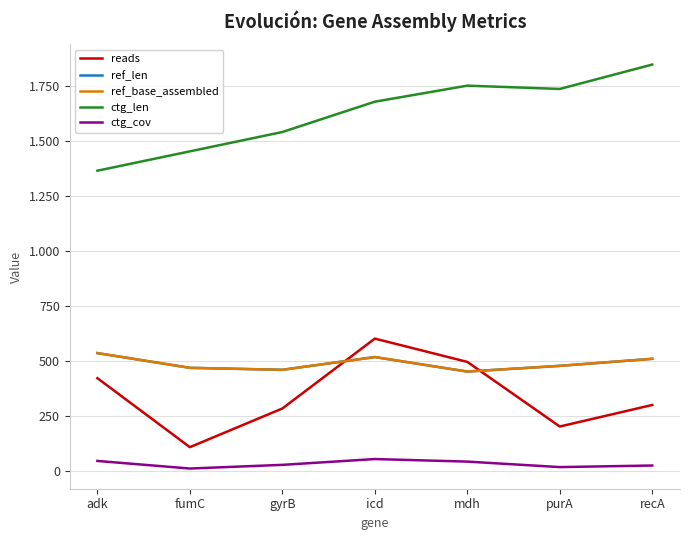

What is the sum of the ref_len values at purA and fumC?

947.0